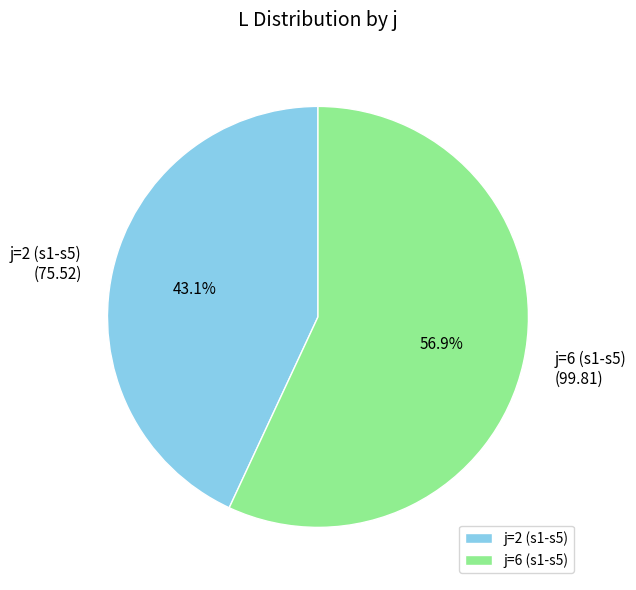

What portion of the pie excludes j=2 (s1-s5)?

56.9%